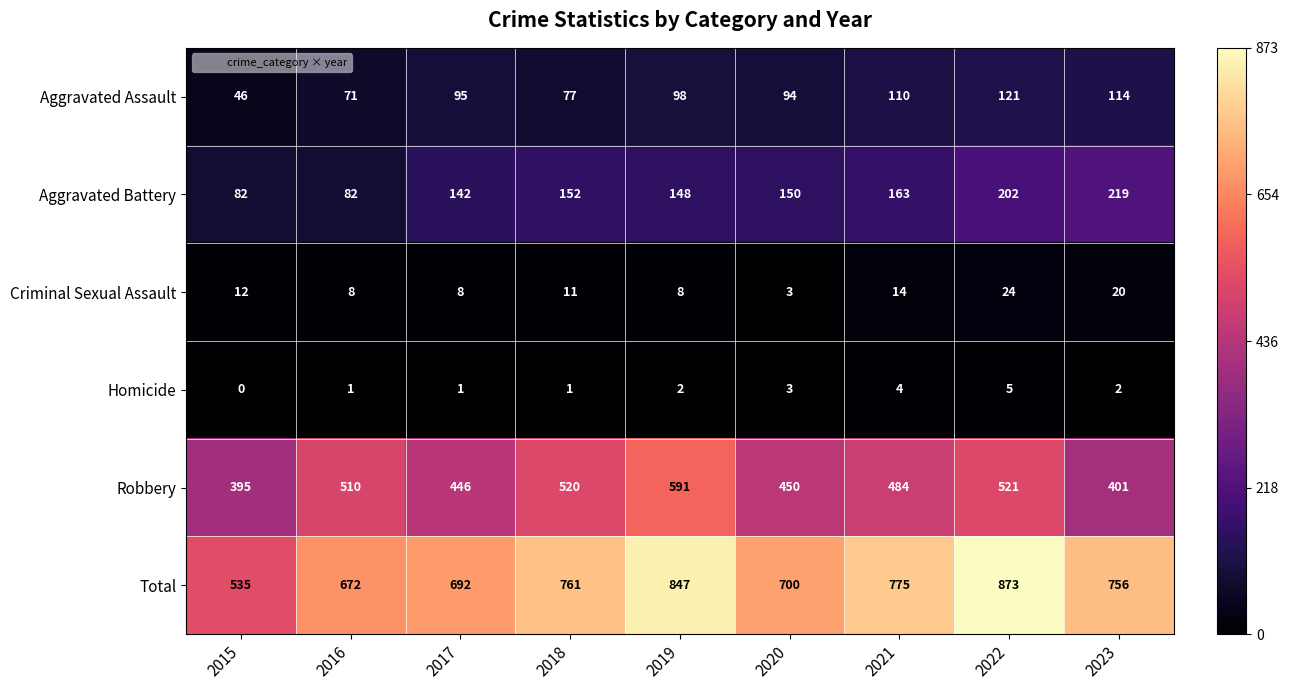

How many data points does each series have?

9